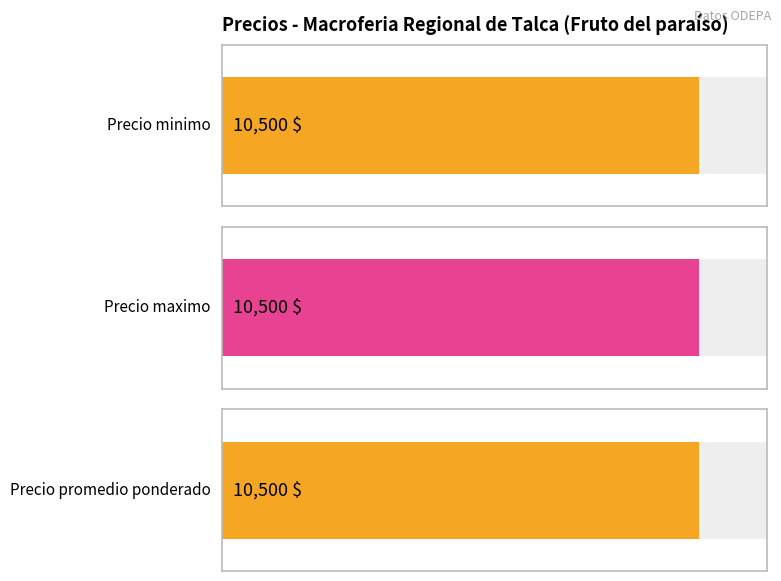

Are the bars horizontal?

Yes